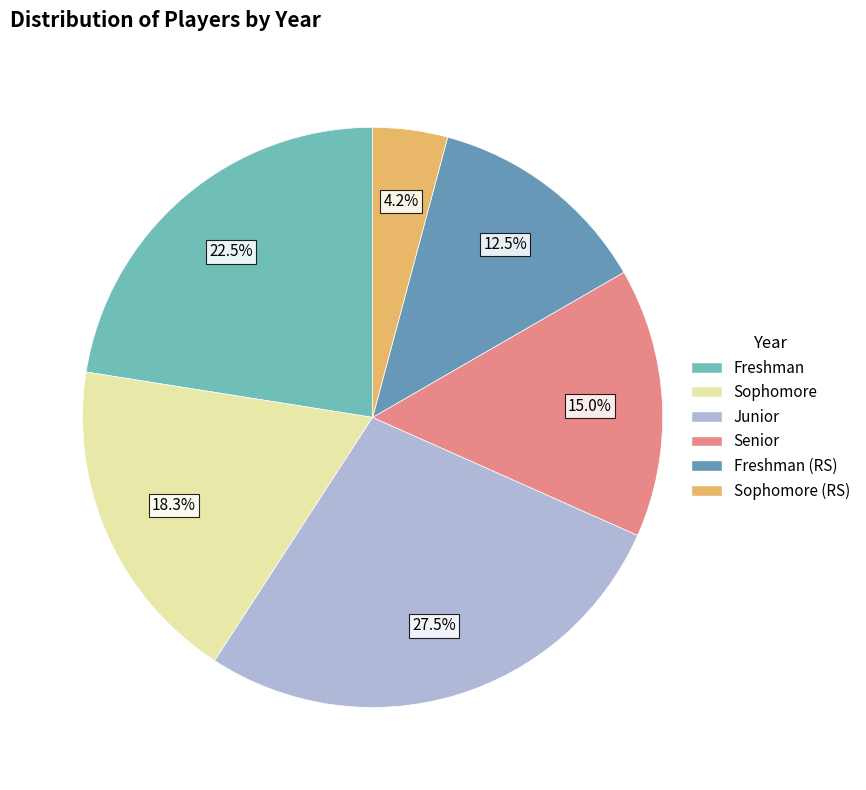

Is the sum of Senior and Junior greater than half?

No